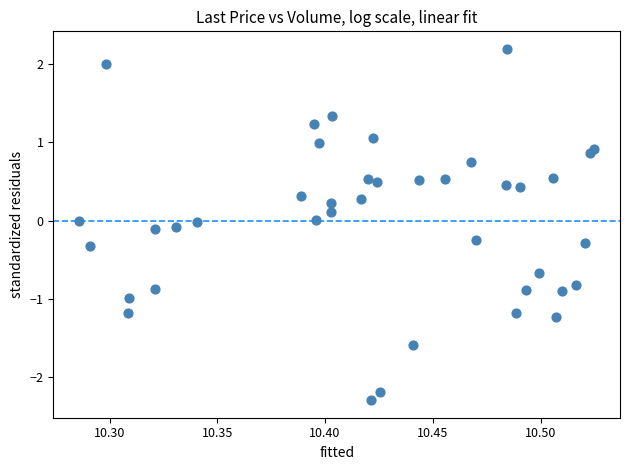

What is the range of Y values (max minus min)?

4.5